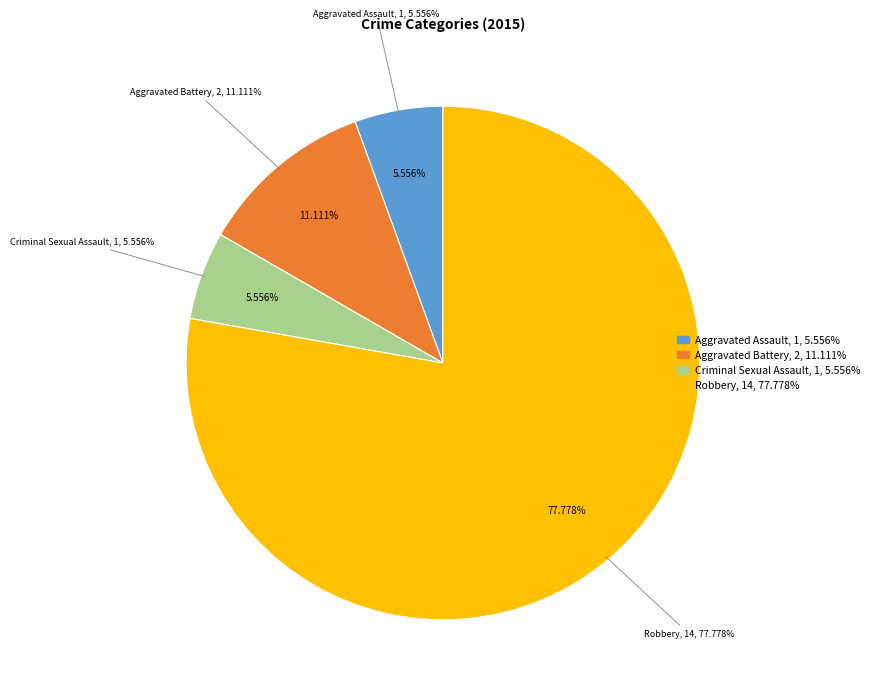

Count the number of slices in the pie.

4